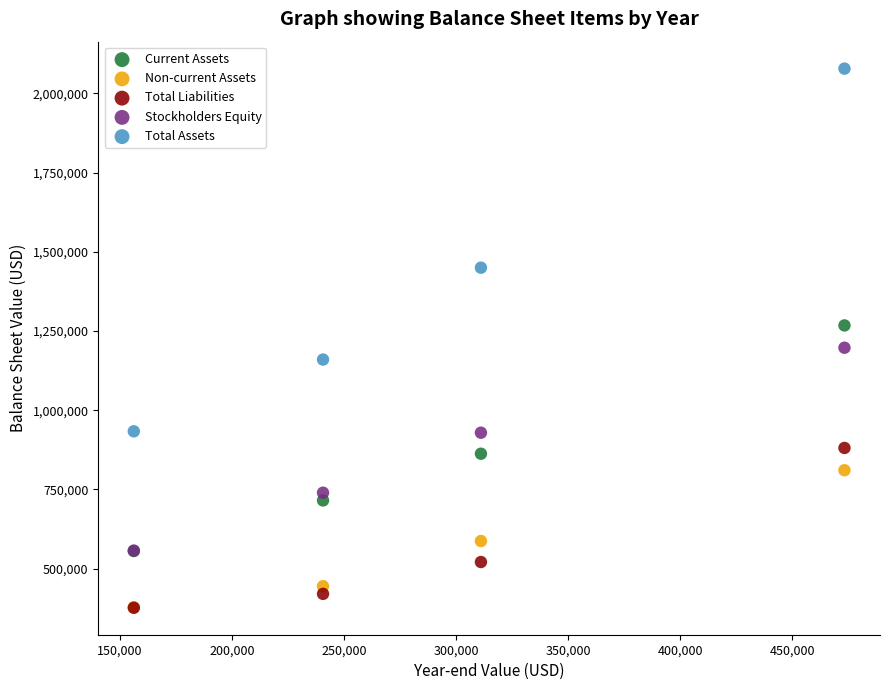

In the Total Liabilities series, what Y value is closest to 628615?

520787